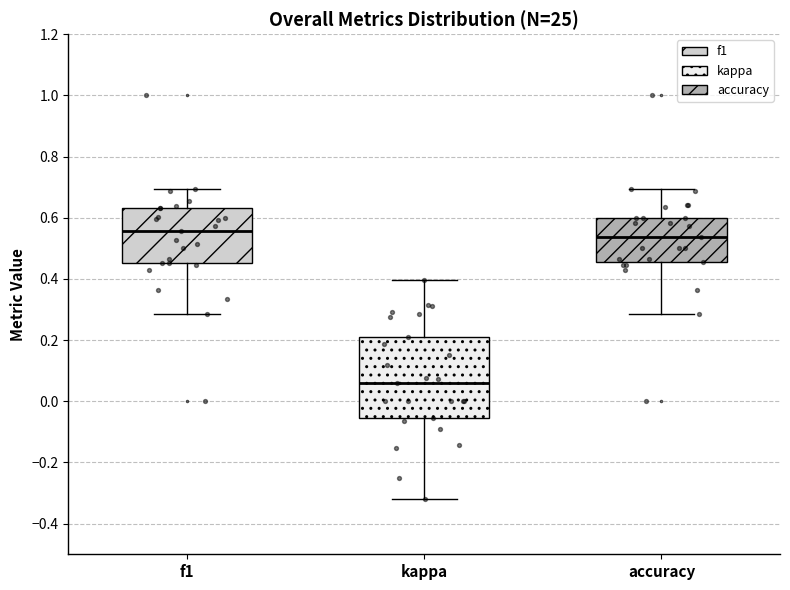

Reading left to right, read every box against the y-axis: the position of its median line, the range the box covers, and the ends of its whiskers. The values are not printed on the chart, so give them approximately, as read against the axis.

f1: median 0.56, box 0.46 to 0.64, whiskers 0.28 to 0.70
kappa: median 0.06, box -0.06 to 0.22, whiskers -0.32 to 0.40
accuracy: median 0.54, box 0.46 to 0.60, whiskers 0.28 to 0.70